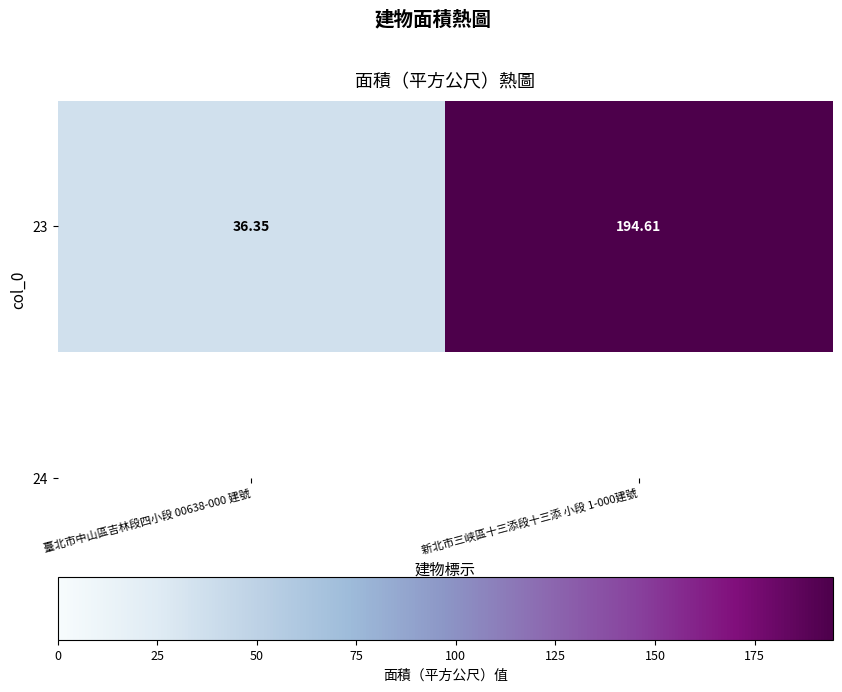

Where is the data nearest to the value 115?

臺北市中山區吉林段四小段 00638-000 建號